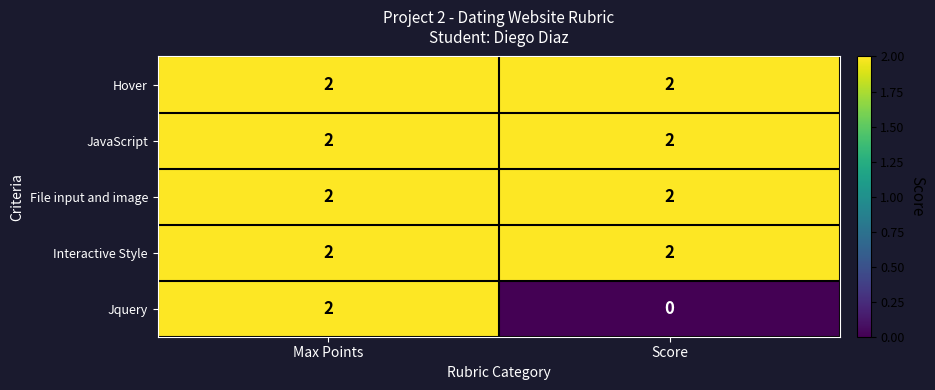

List the labels in order of Jquery value, smallest first.

Score, Max Points